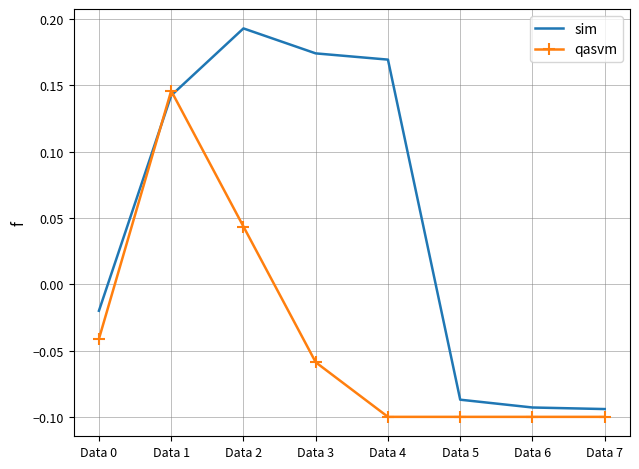

How many series are shown in this chart?

2